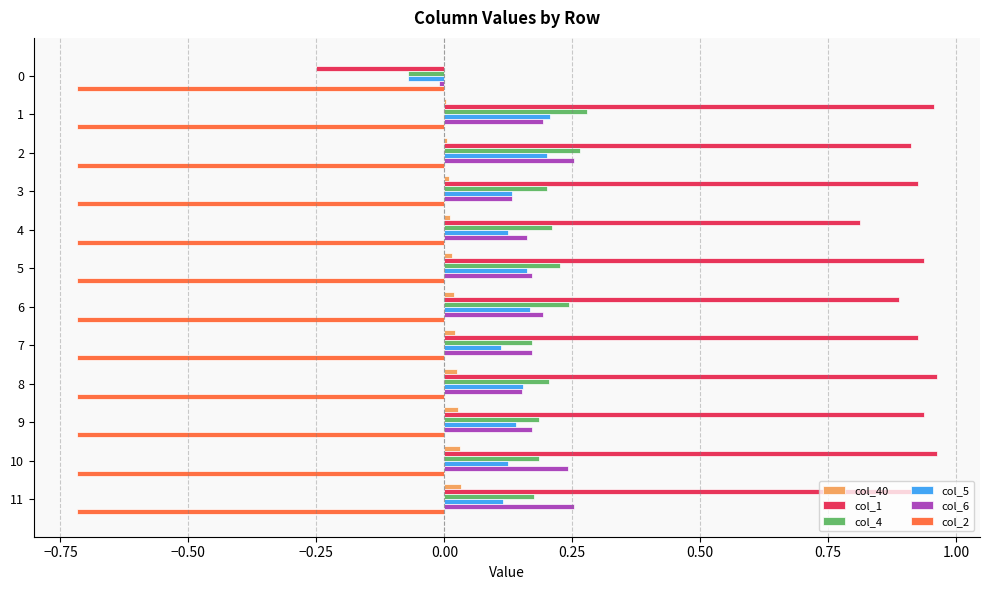

What is the sum of all col_2 values?

-8.6